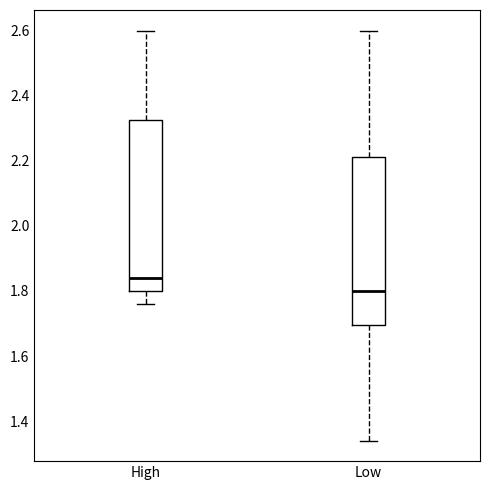

Which box's median line is the highest?

High